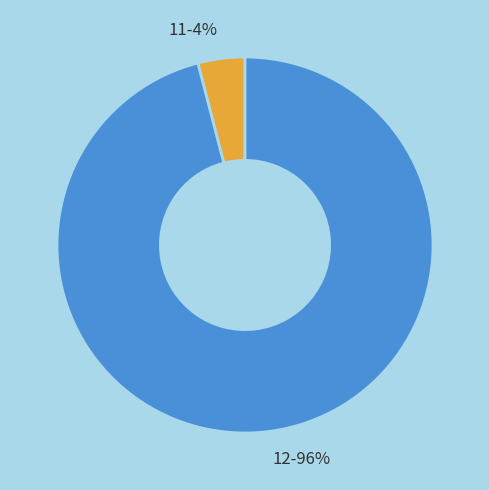

Which has a higher value, 11 or 12?

12